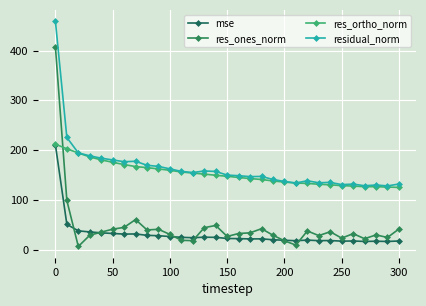

How many series are shown in this chart?

4